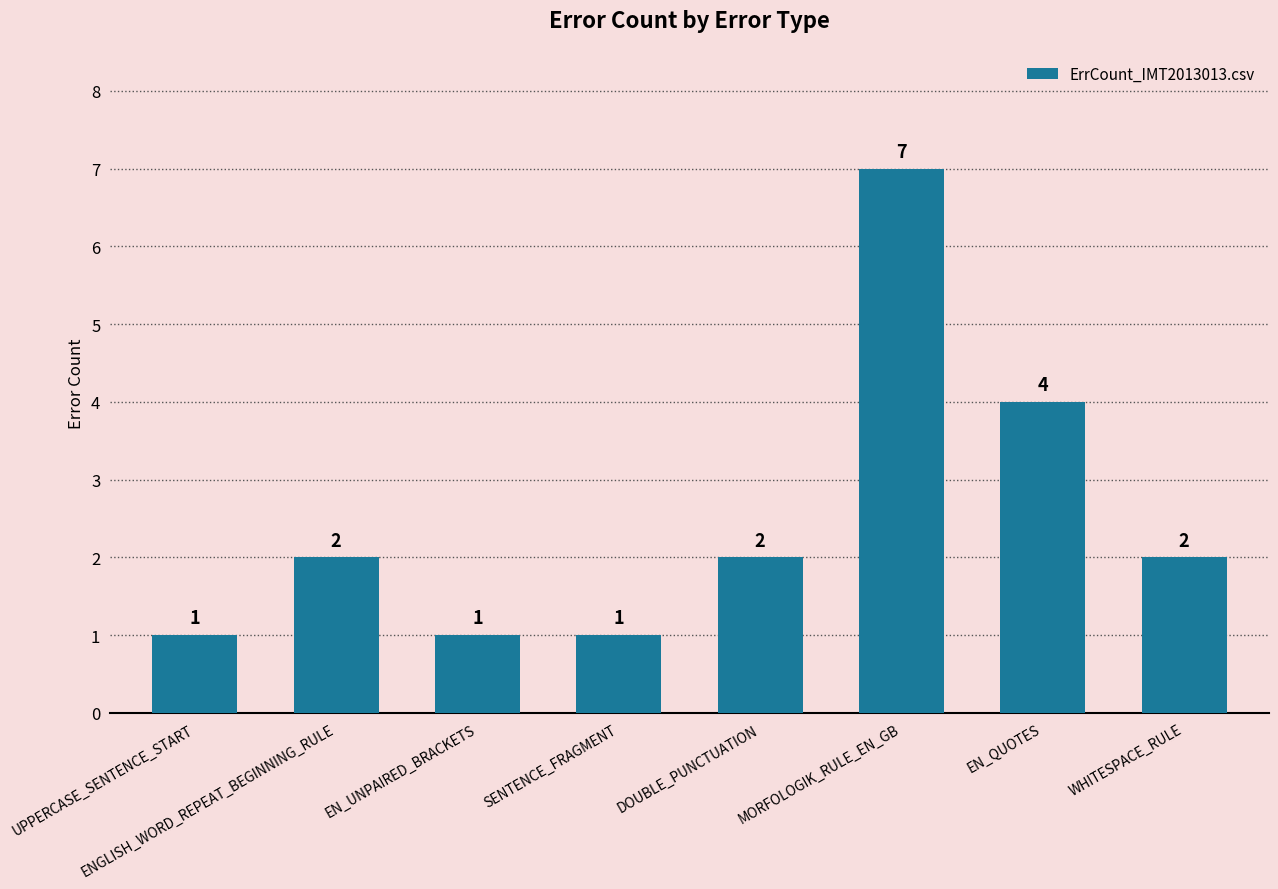

What is the value of the 6th bar from the left?

7